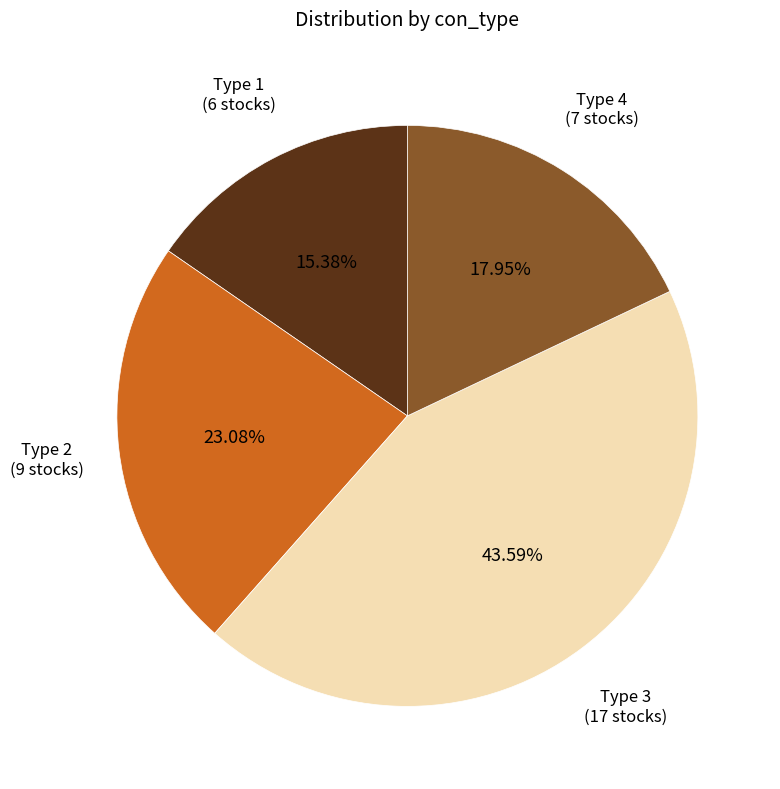

Combined, do Type 1 and Type 3 account for over 50%?

Yes